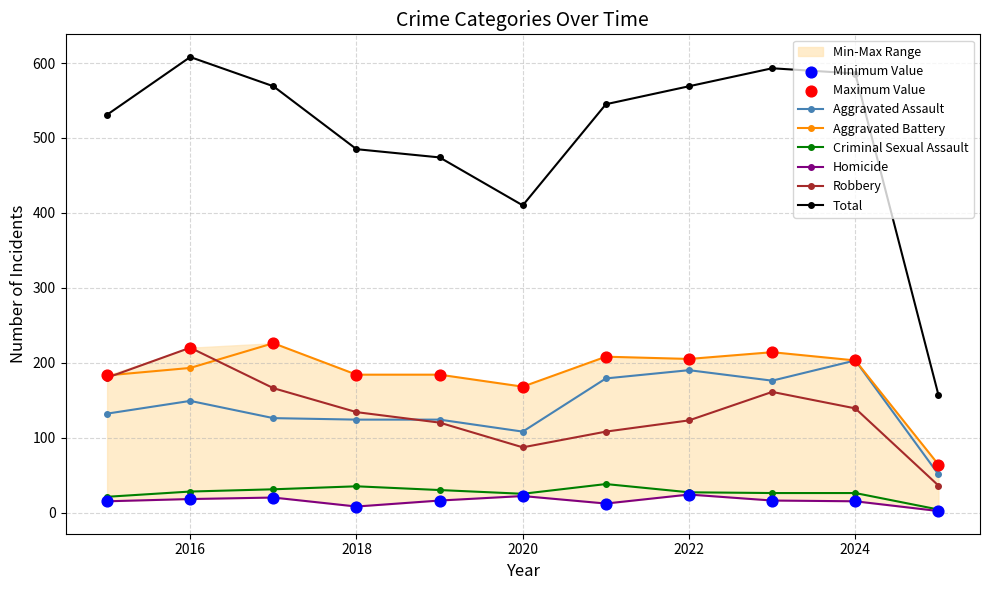

Which series contains the lowest Y value?

Homicide